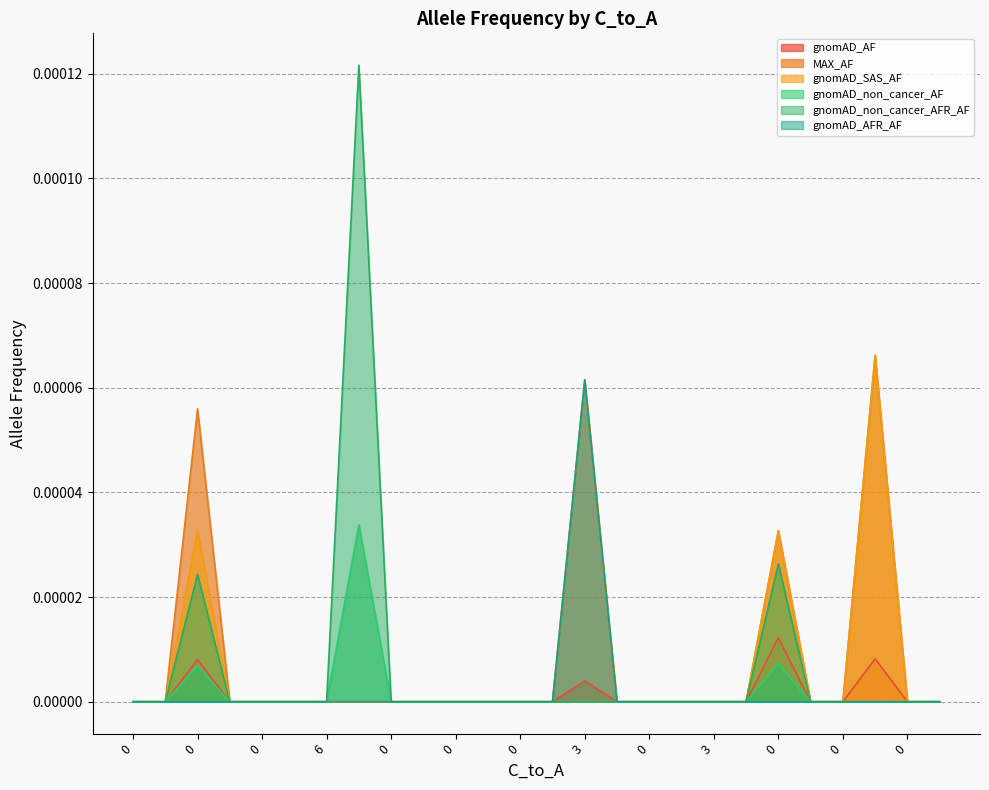

True or false: gnomAD_AFR_AF and gnomAD_non_cancer_AF intersect in this chart.

False